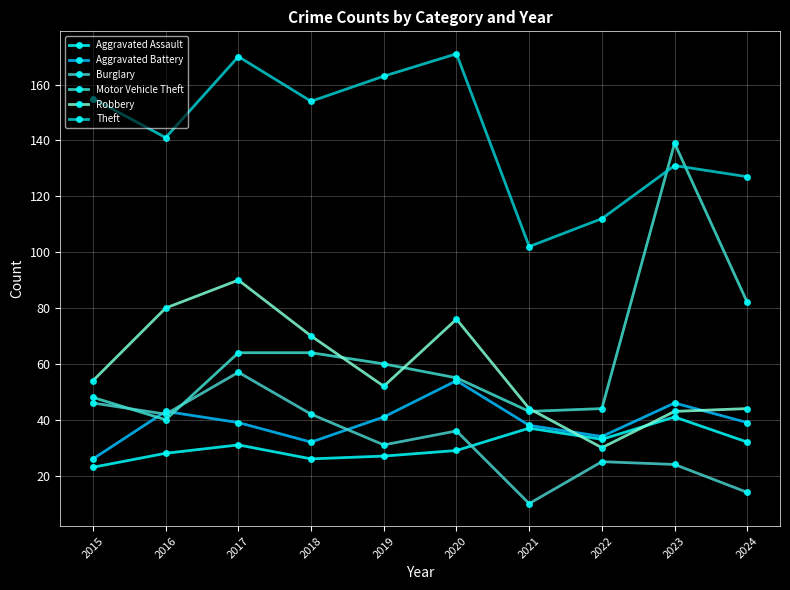

Which category has the lowest value across all series?

2021